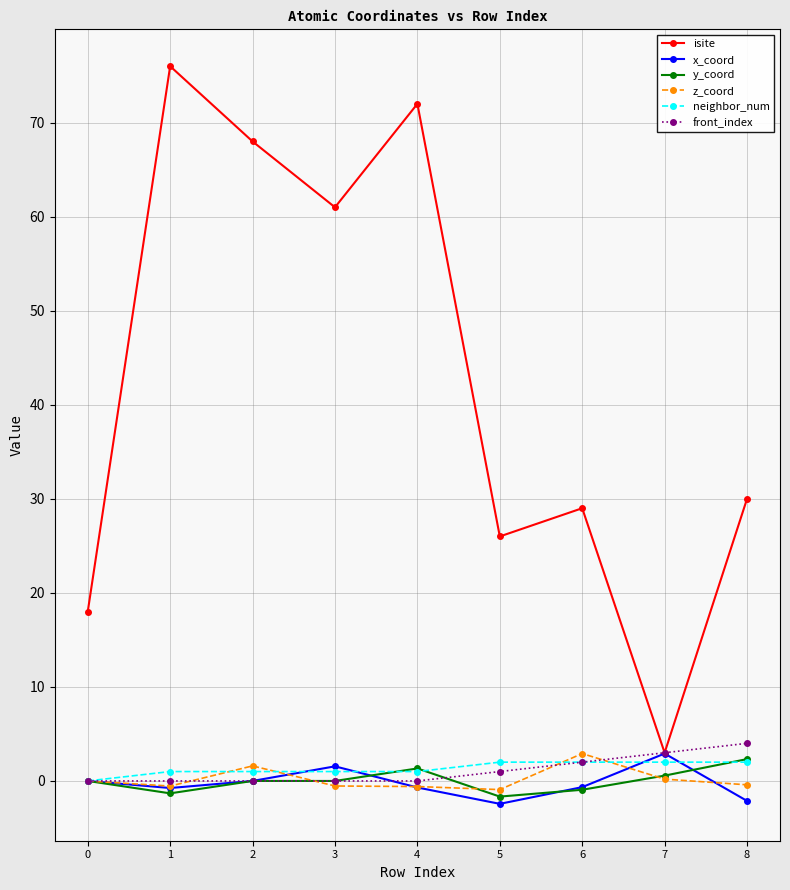

True or false: isite and z_coord intersect in this chart.

False